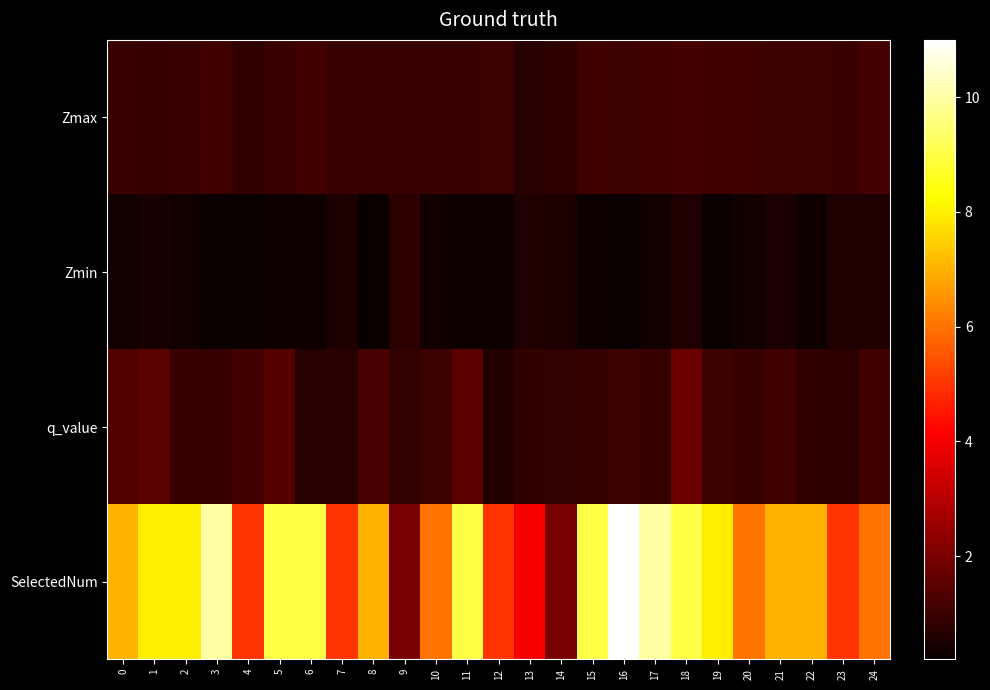

Which series changed the most between 2 and 21?

SelectedNum